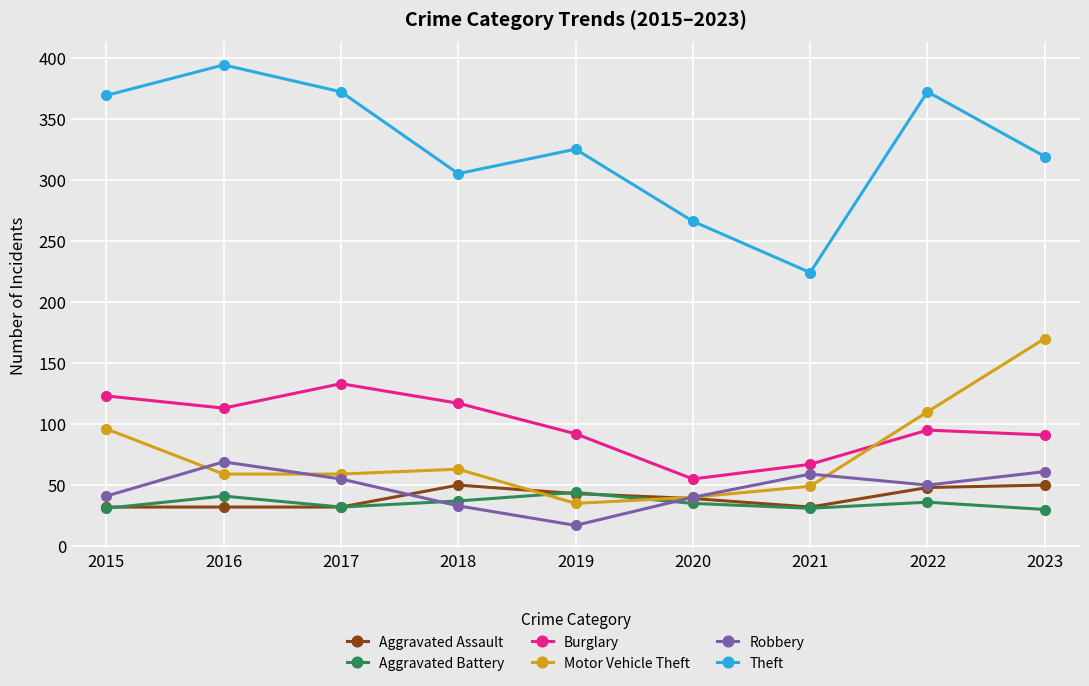

Where does the Motor Vehicle Theft series first go above 59?

2015